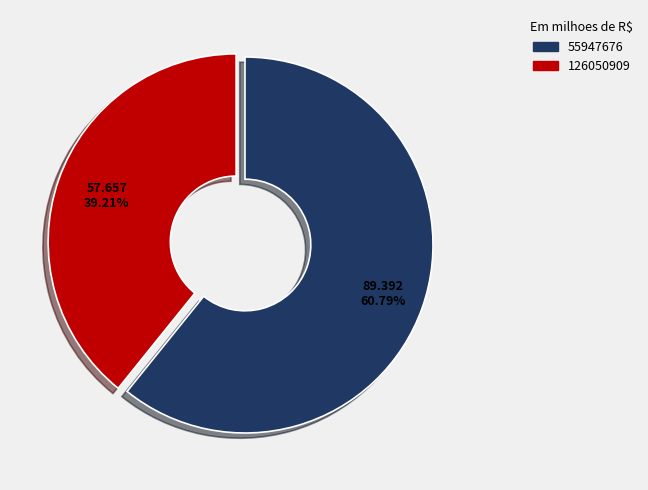

Is the sum of 55947676 and 126050909 greater than half?

Yes